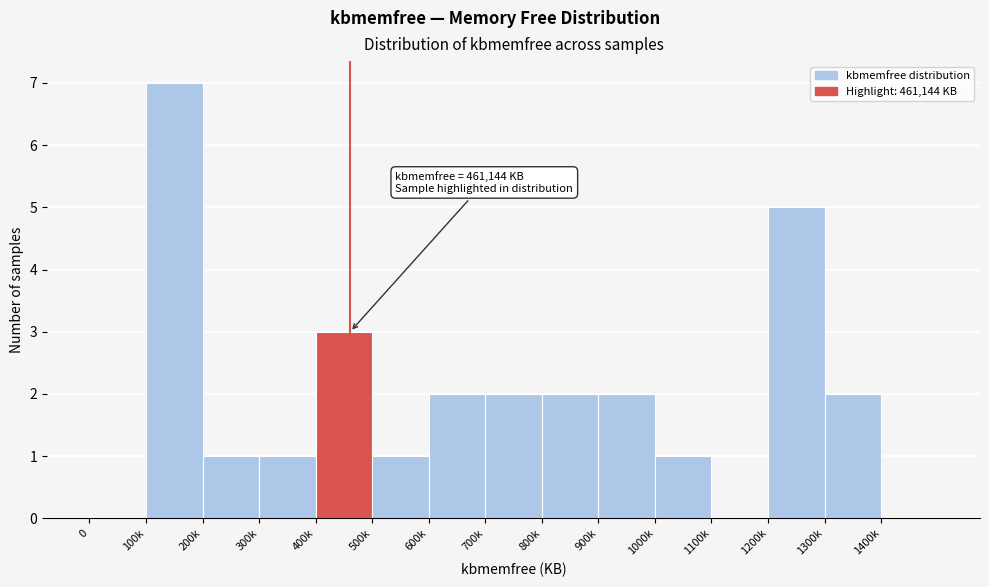

Reading left to right, transcribe all the data shown in this chart.

0=0	100k=7	200k=1	300k=1	400k=3	500k=1	600k=2	700k=2	800k=2	900k=2	1000k=1	1100k=0	1200k=5	1300k=2	1400k=0